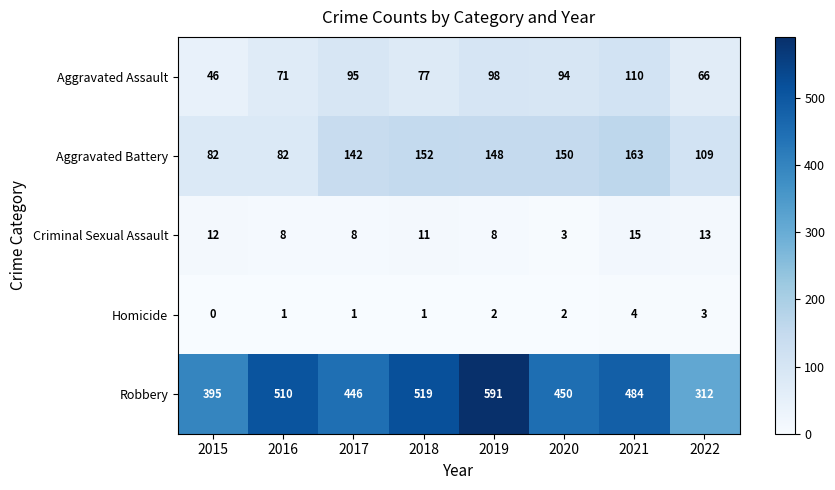

What is the spread (max minus min) of values at 2015?

395